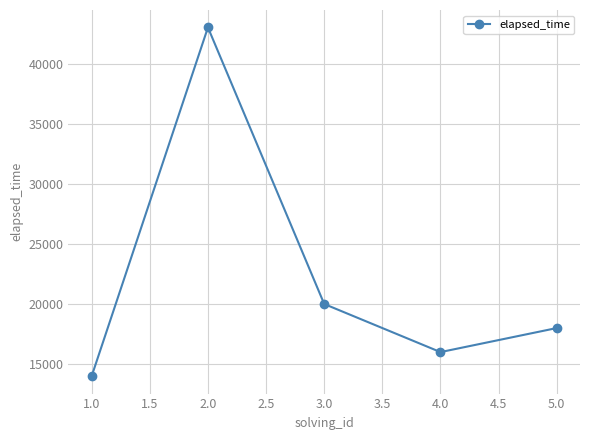

True or false: there are more than 0 points higher than both neighbors.

True